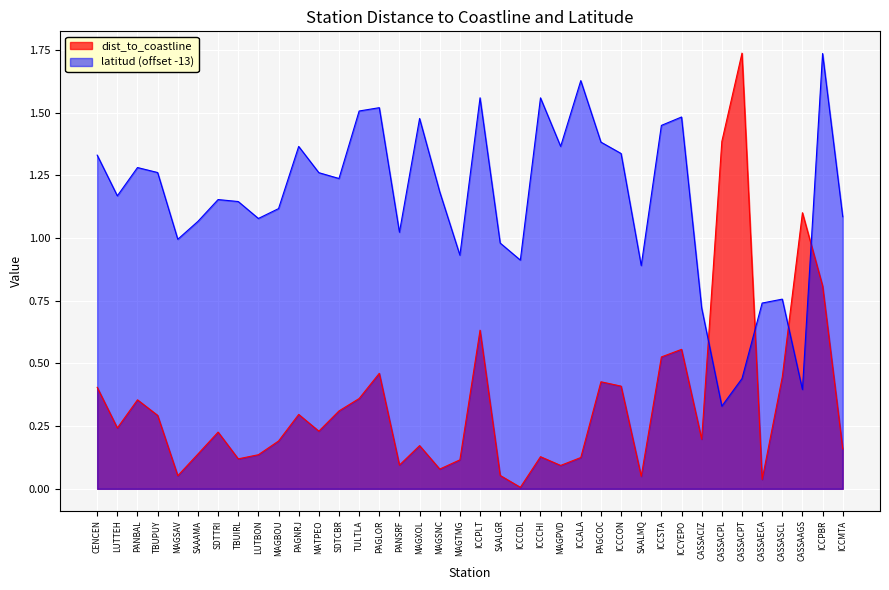

Where does the latitud series first go above 1?

CENCEN